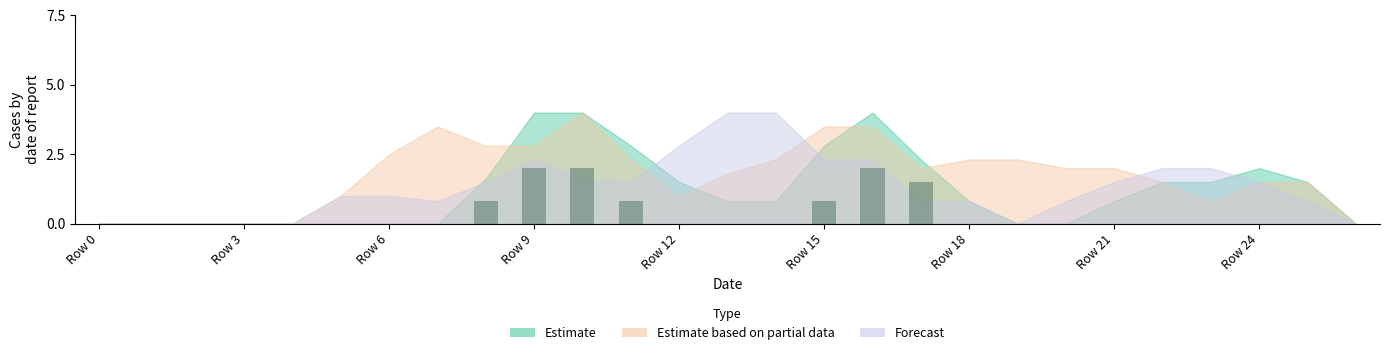

What is the sum of all values?

9.9